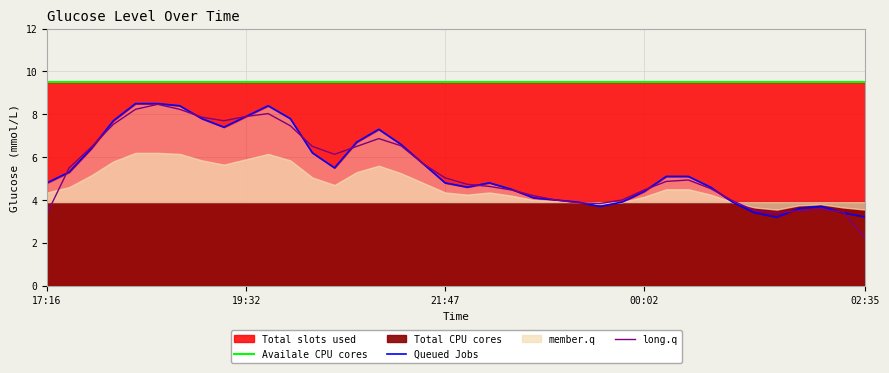

Rank the series at 15 from lowest to highest value.

long.q, Queued Jobs, Availale CPU cores